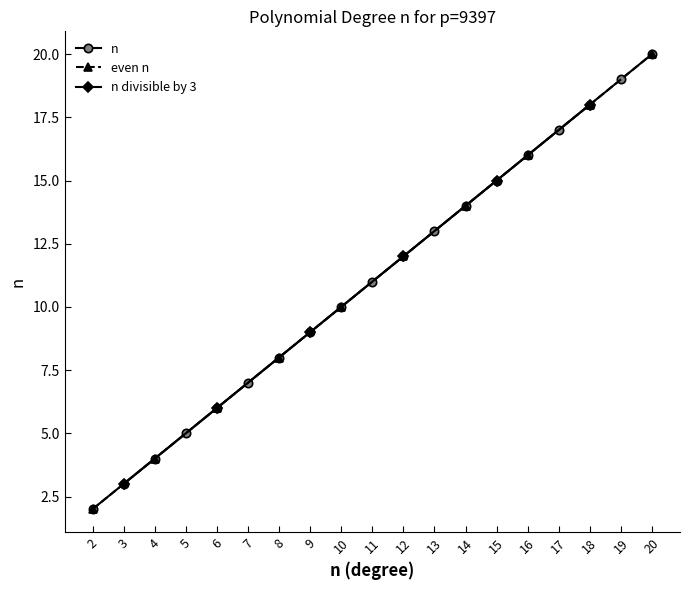

What is the change in value from 2 to 19?

+17